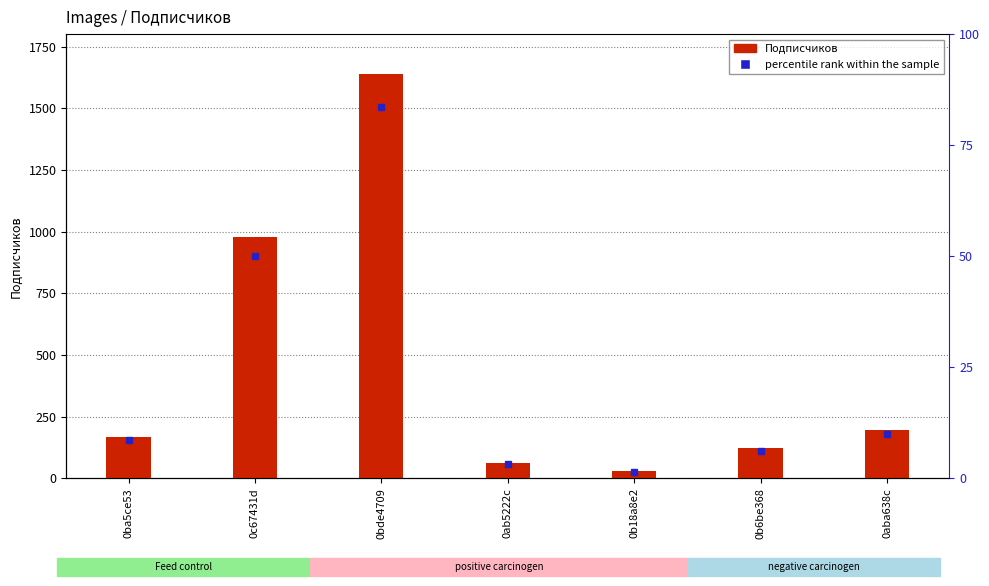

Which category has the lowest value across all series?

0b18a8e2